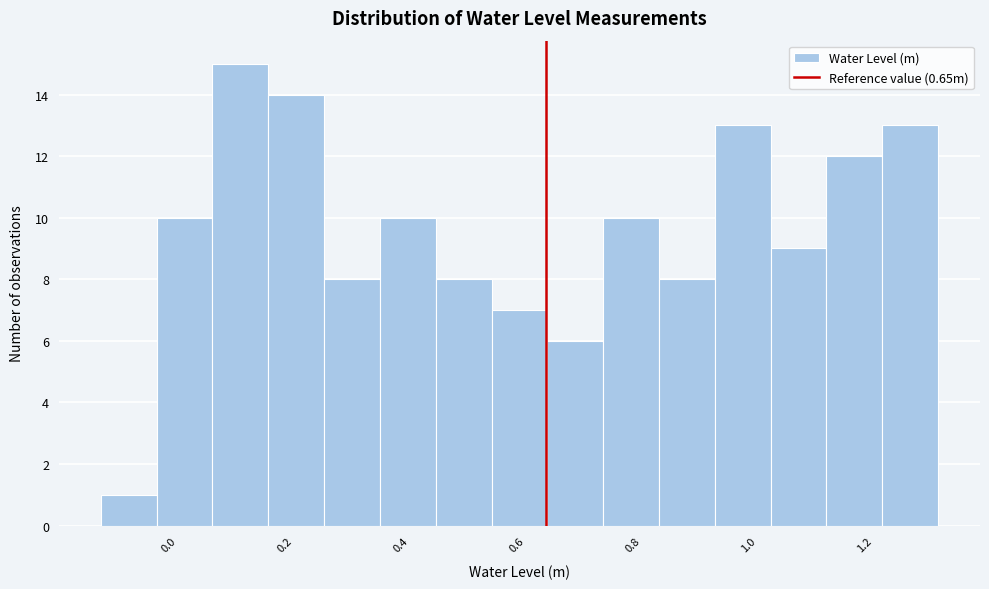

Reading left to right, list every bar in this chart as the range it spans on the x-axis followed by its height. Neither the bar edges nor the heights are printed on the chart, so give them approximately, as read against the axes.

-0.12 to -0.02: 1
-0.02 to 0.08: 10
0.08 to 0.18: 15
0.18 to 0.26: 14
0.26 to 0.36: 8
0.36 to 0.46: 10
0.46 to 0.56: 8
0.56 to 0.66: 7
0.66 to 0.74: 6
0.74 to 0.84: 10
0.84 to 0.94: 8
0.94 to 1.04: 13
1.04 to 1.14: 9
1.14 to 1.24: 12
1.24 to 1.32: 13